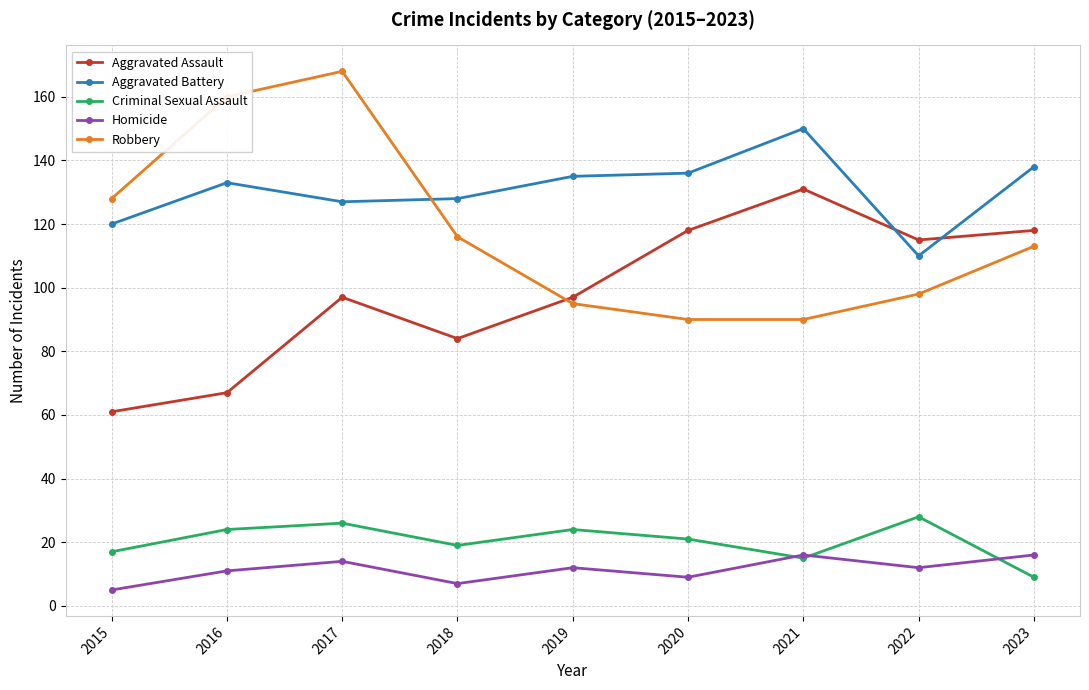

What is the greatest value displayed?

168